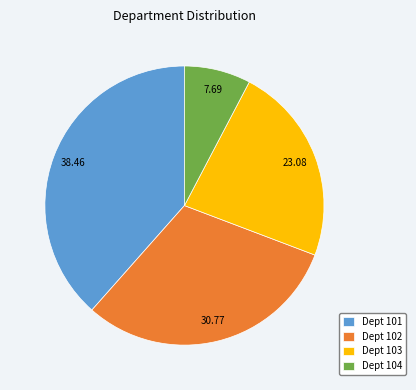

Count the number of slices in the pie.

4